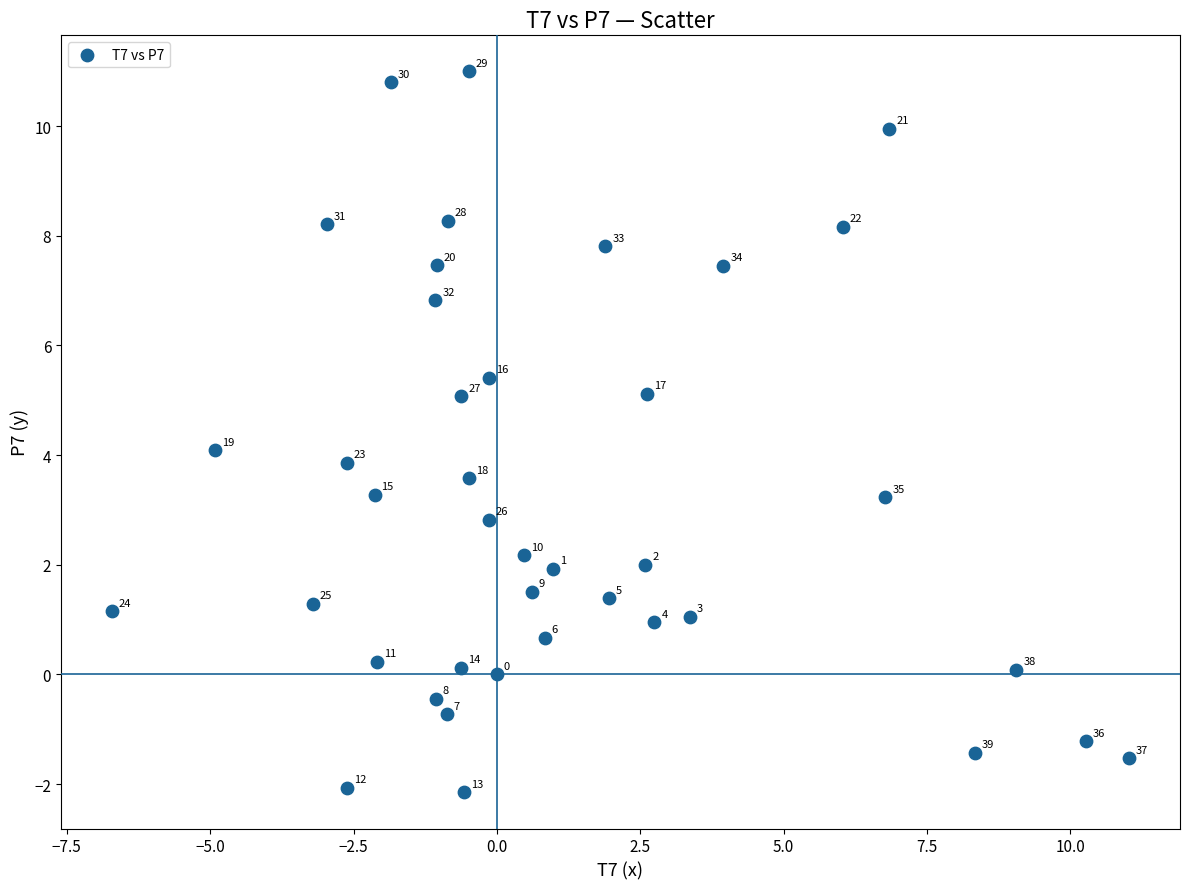

What is the range of Y values (max minus min)?

13.1